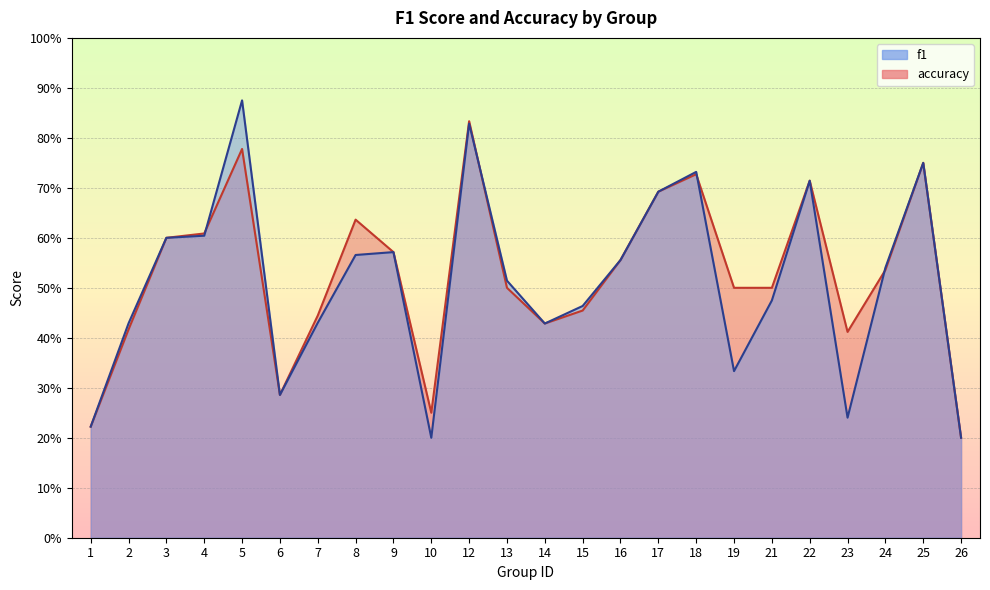

How many interior local valleys does the f1 series have?

5